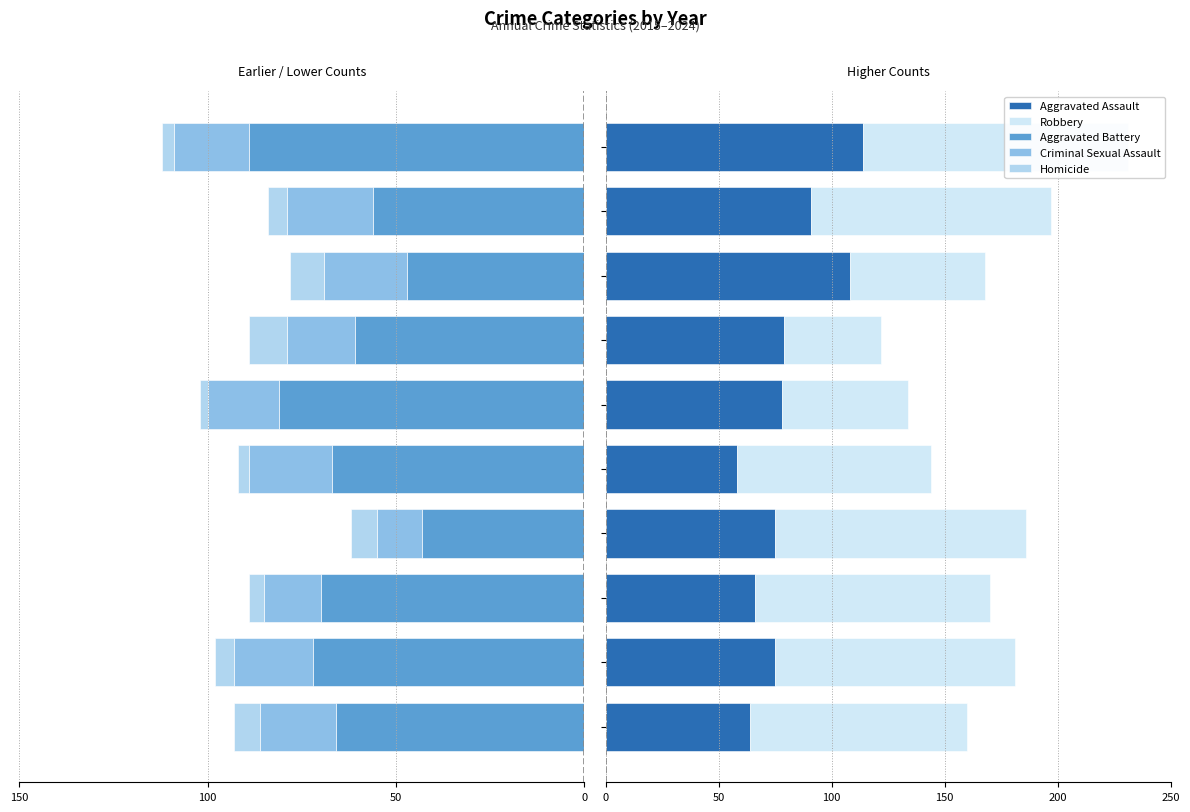

At which category does the chart reach its peak across all series?

9